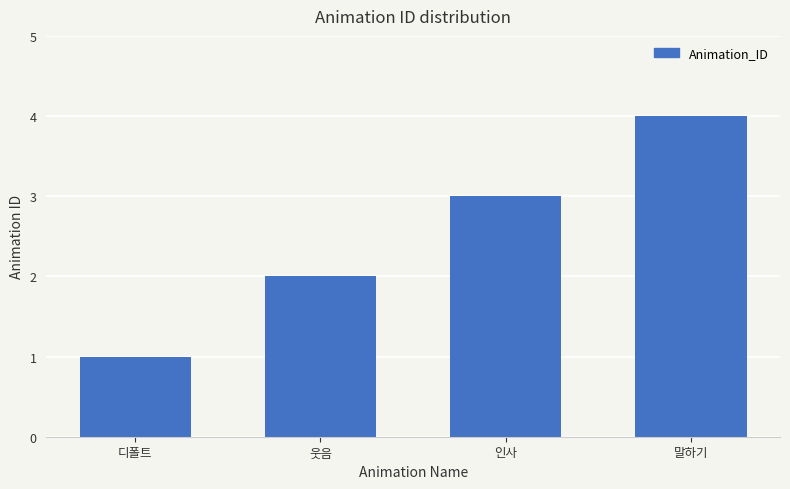

What is the difference between the maximum and minimum values?

3